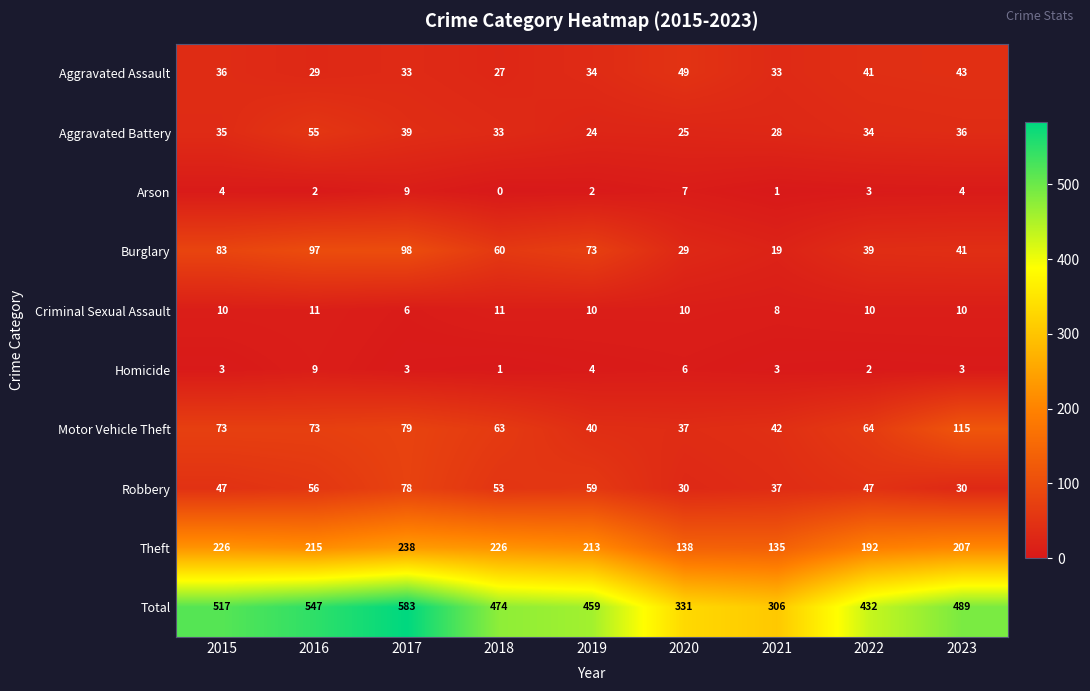

At which category does the chart reach its peak across all series?

2017